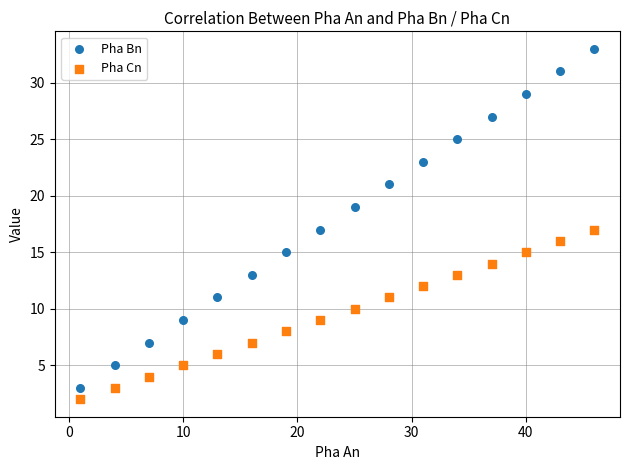

Across all data points, what is the range of X values (max minus min)?

45